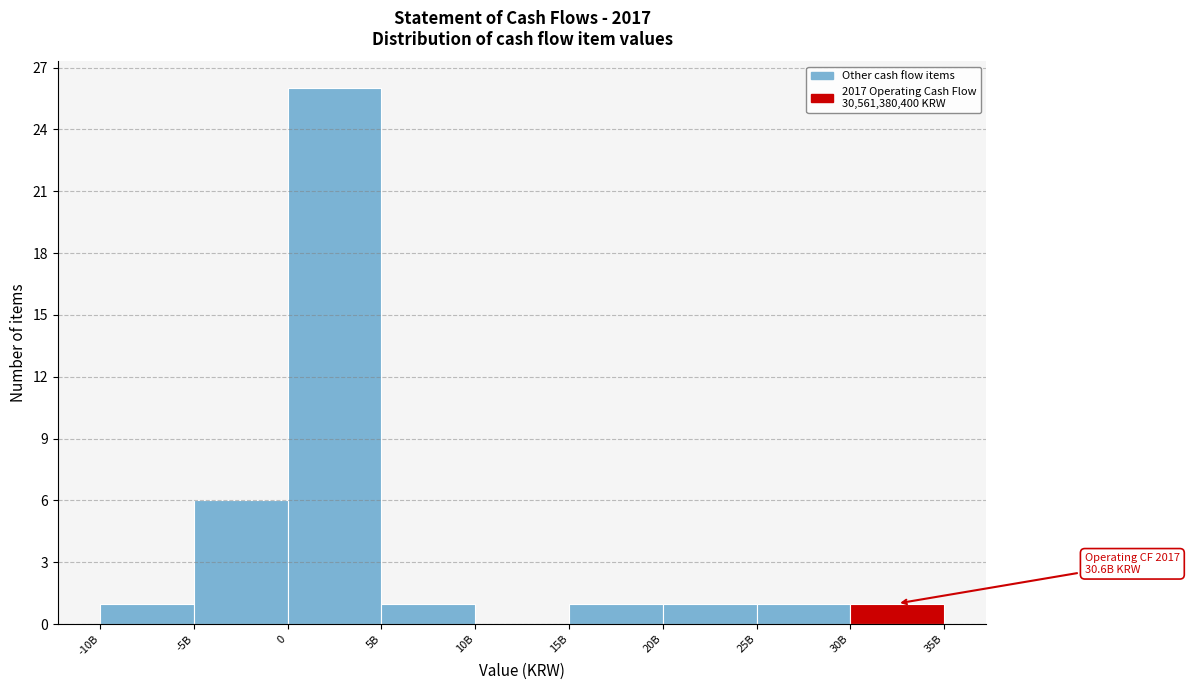

Reading right to left, extract all data points from this chart.

30B=1	25B=1	20B=1	15B=1	10B=0	5B=1	0=26	-5B=6	-10B=1